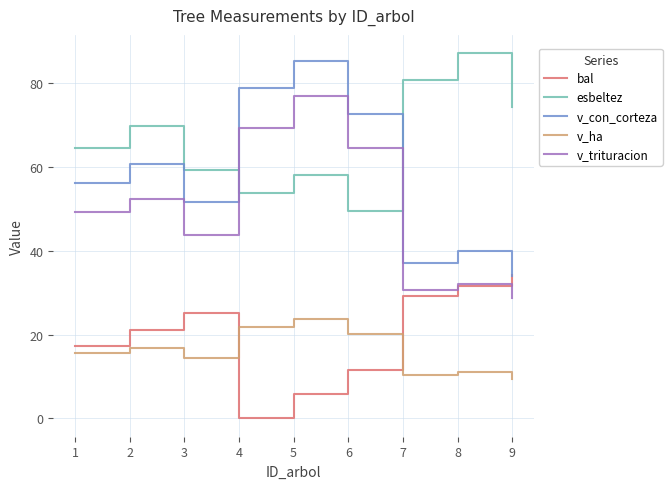

True or false: v_trituracion has more than 2 points higher than both neighbors.

True